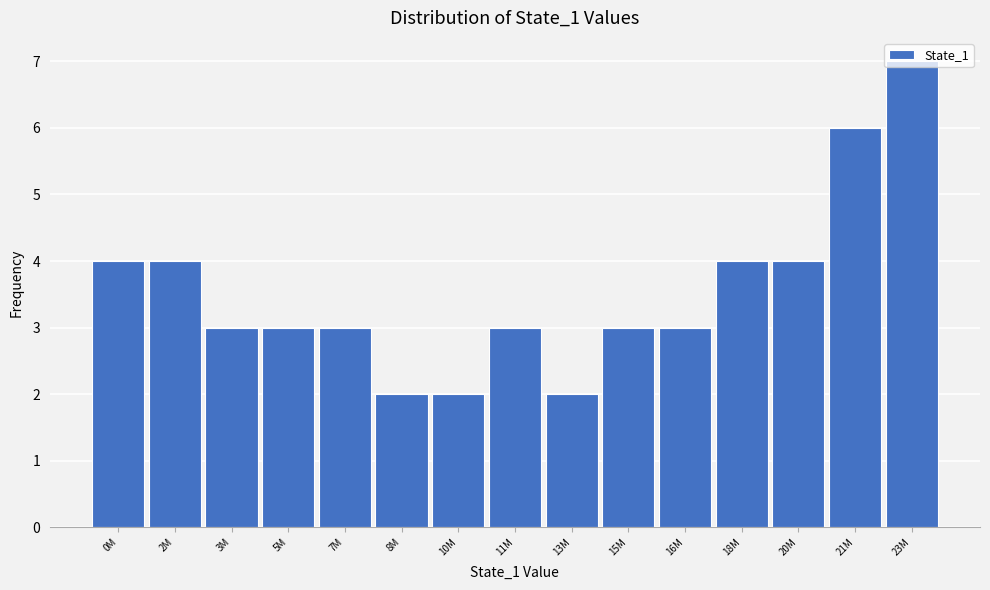

The chart shows a value of 2 at 10M. True or false?

True